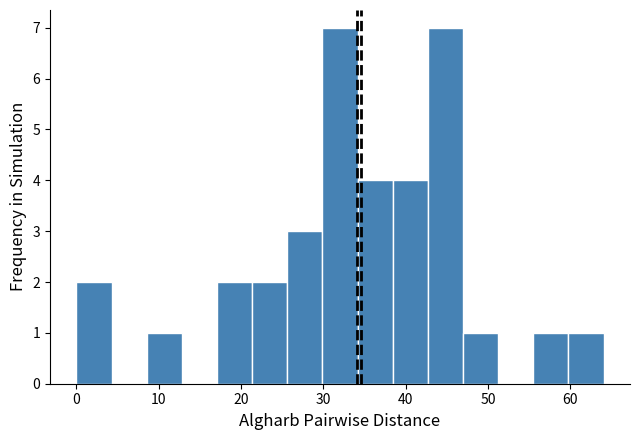

What is the height of the bar covering 17 to 21 on the x-axis? Neither the bar edges nor the heights are printed on the chart, so give them approximately, as read against the axes.

2